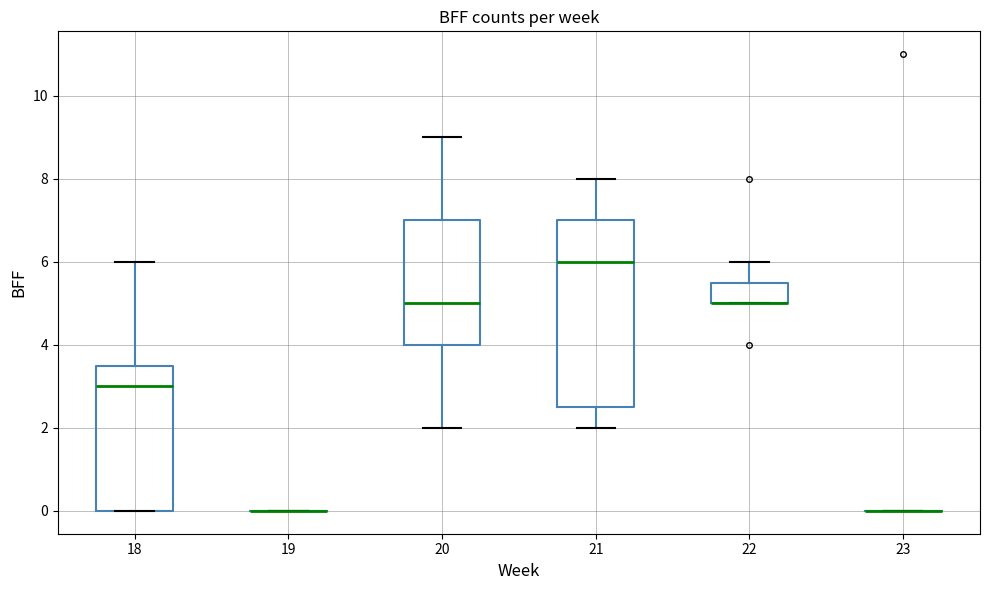

Where is the upper edge of the box at x = 21 on the y-axis? The values are not printed on the chart, so give them approximately, as read against the axis.

7.0